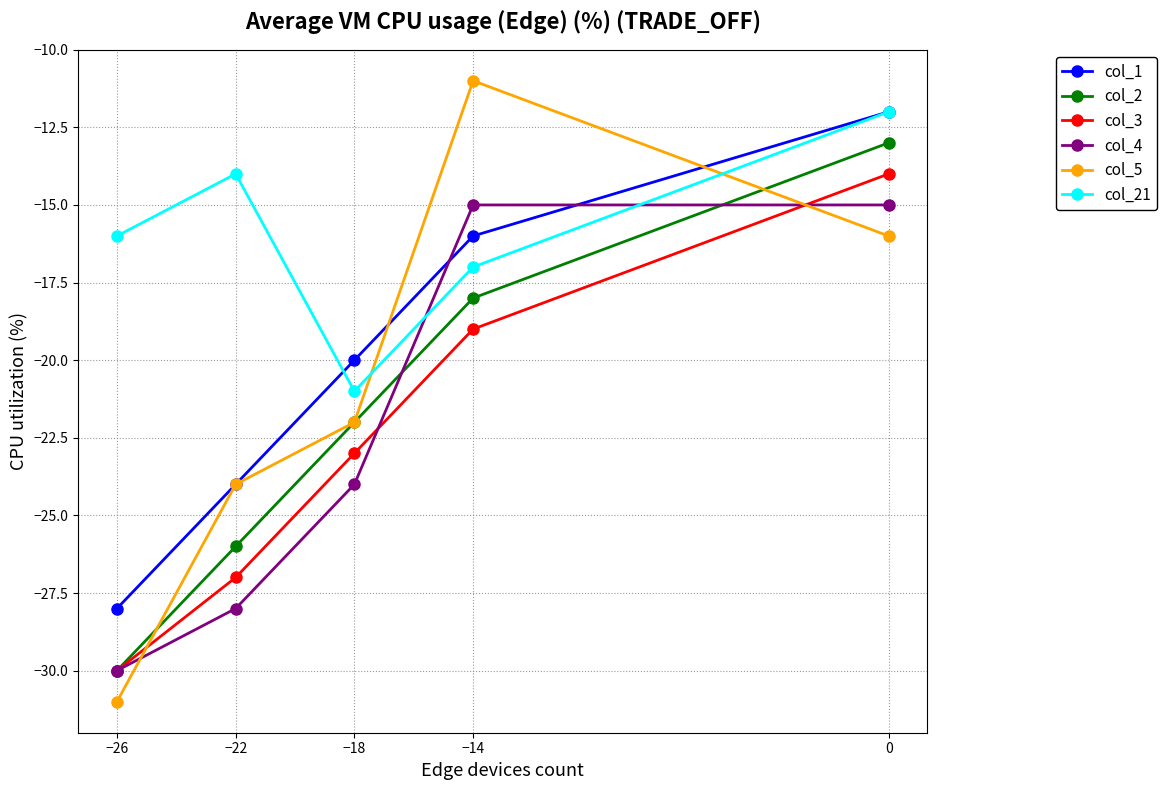

Reading left to right, extract all data points from this chart.

col_1: −26=-28	−22=-24	−18=-20	−14=-16	0=-12
col_2: −26=-30	−22=-26	−18=-22	−14=-18	0=-13
col_3: −26=-30	−22=-27	−18=-23	−14=-19	0=-14
col_4: −26=-30	−22=-28	−18=-24	−14=-15	0=-15
col_5: −26=-31	−22=-24	−18=-22	−14=-11	0=-16
col_21: −26=-16	−22=-14	−18=-21	−14=-17	0=-12